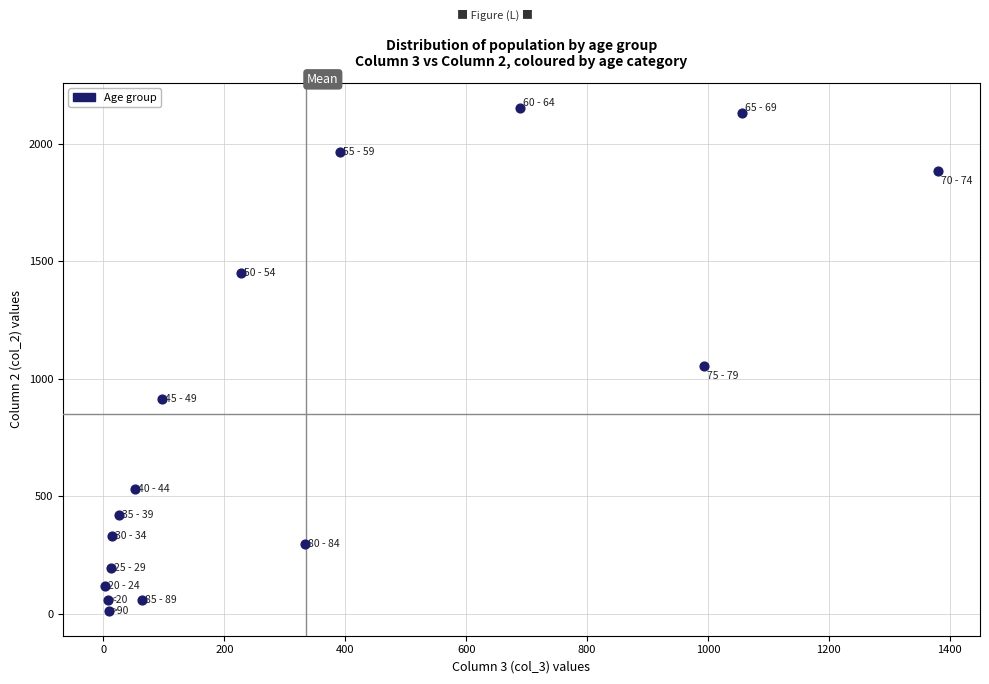

What Y value in the scatter plot is closest to 1083?

1053